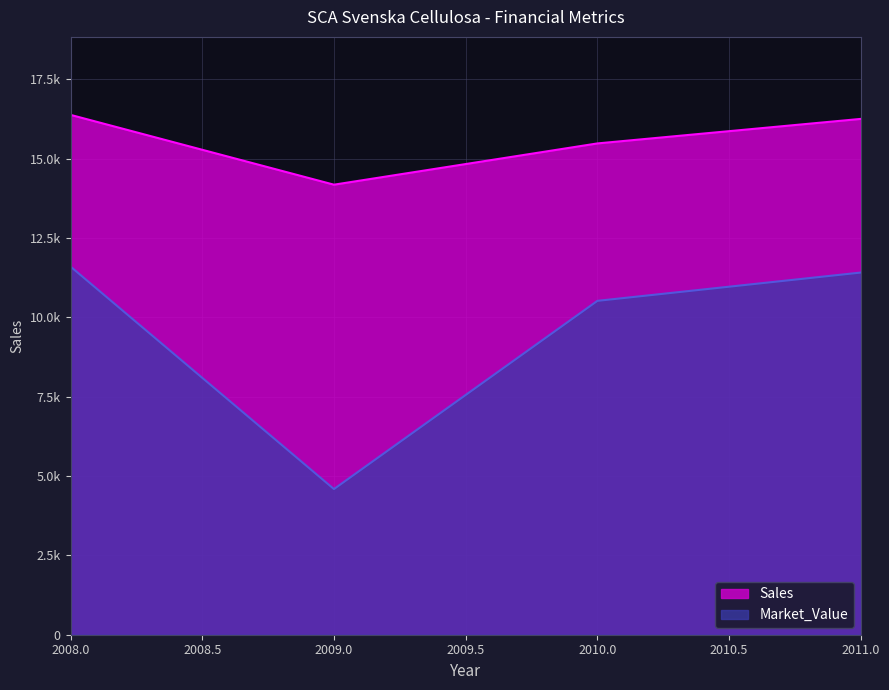

What is the difference between the Sales values at 2008 and 2010?

900